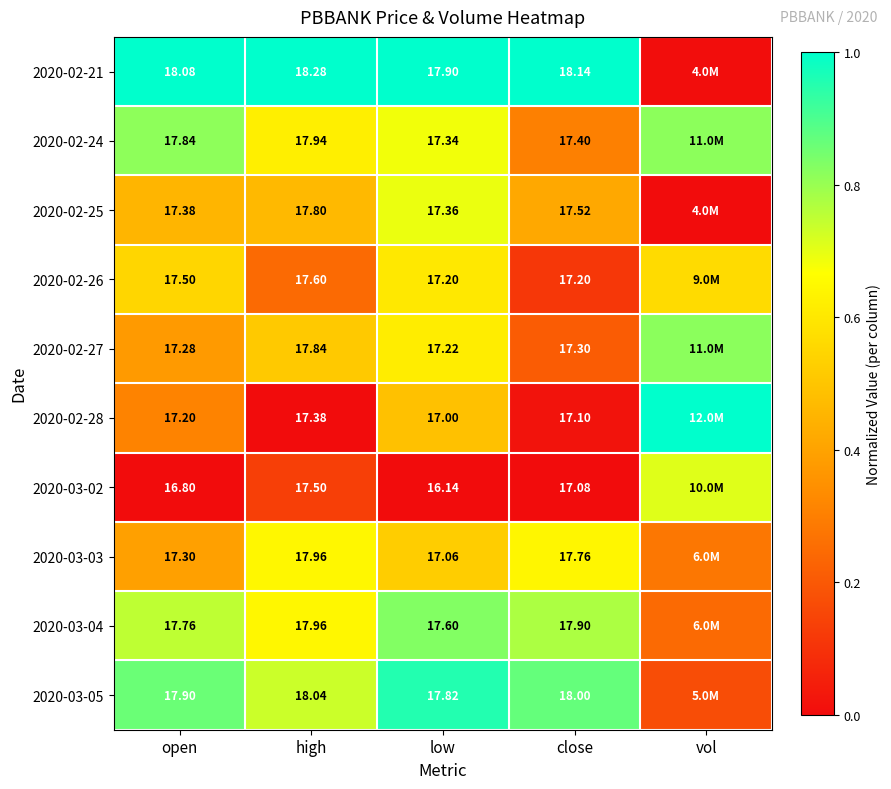

Where is 2020-03-02 nearest to the value 0?

open